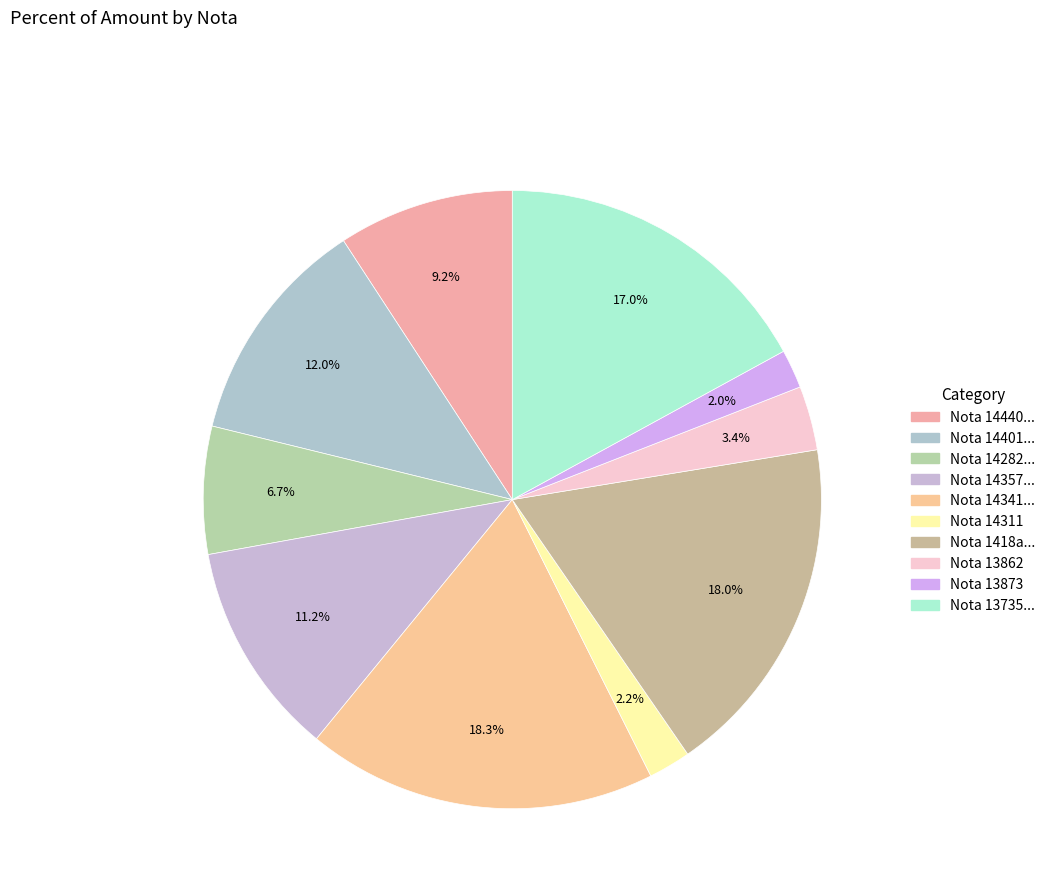

Does any single category account for the majority?

No